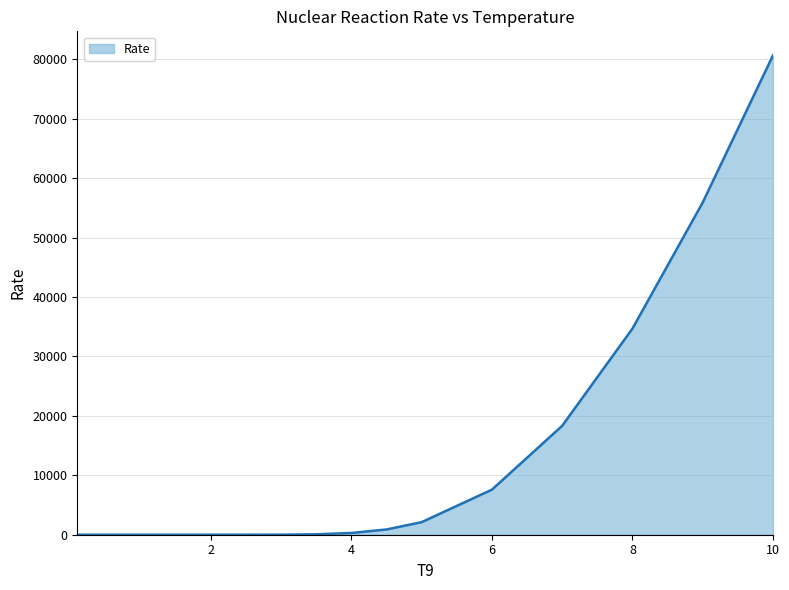

Count the number of data series in this chart.

1